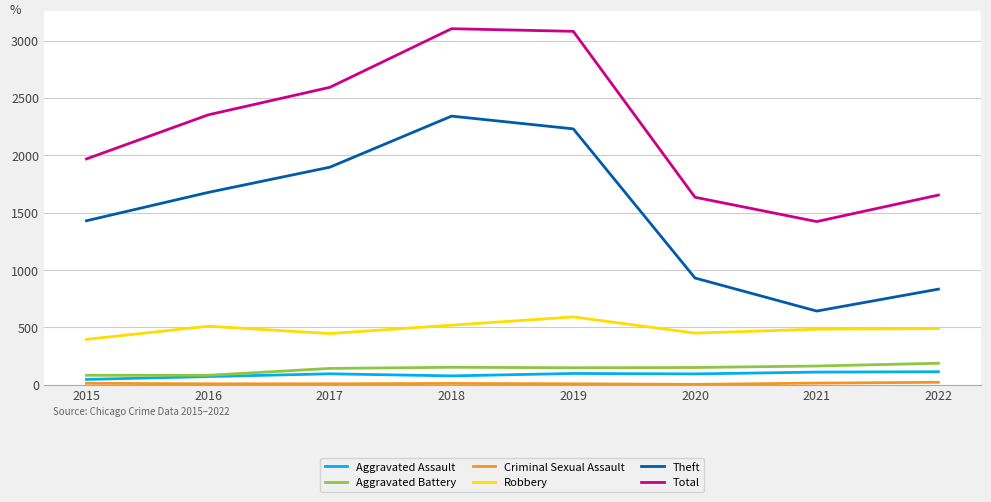

List the labels in order of Theft value, smallest first.

2021, 2022, 2020, 2015, 2016, 2017, 2019, 2018